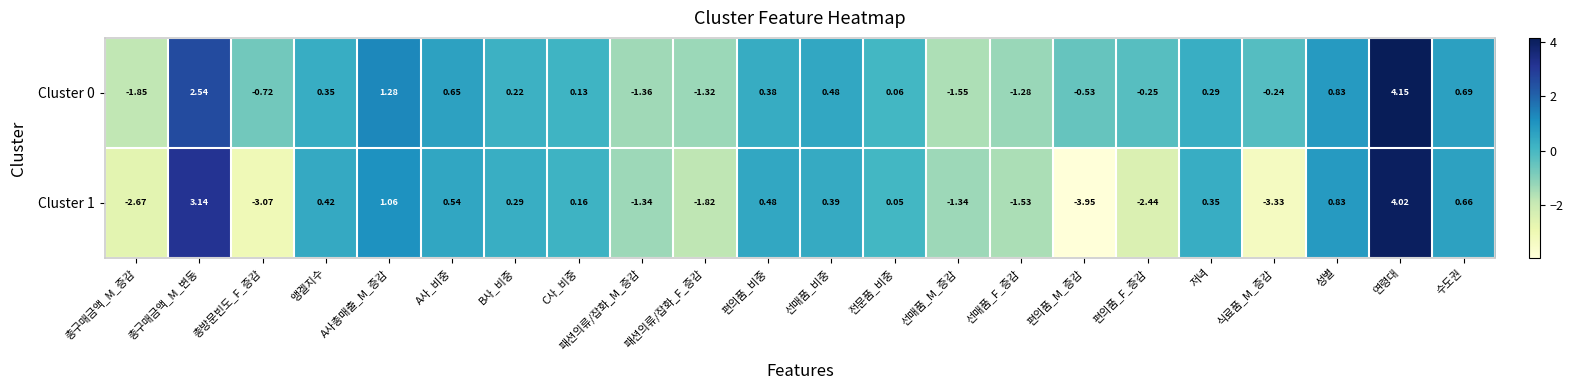

What is the total value across all series at 선매품_비중?

0.9